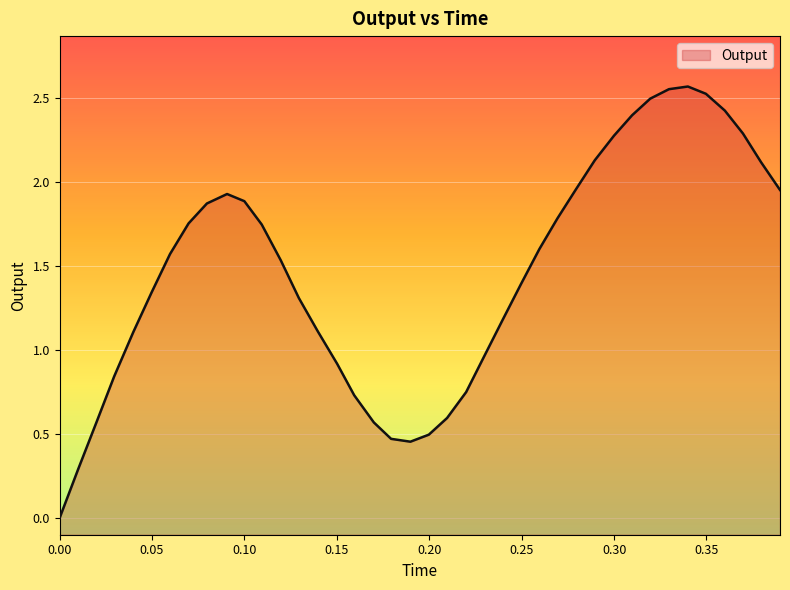

What is the average value?

1.5